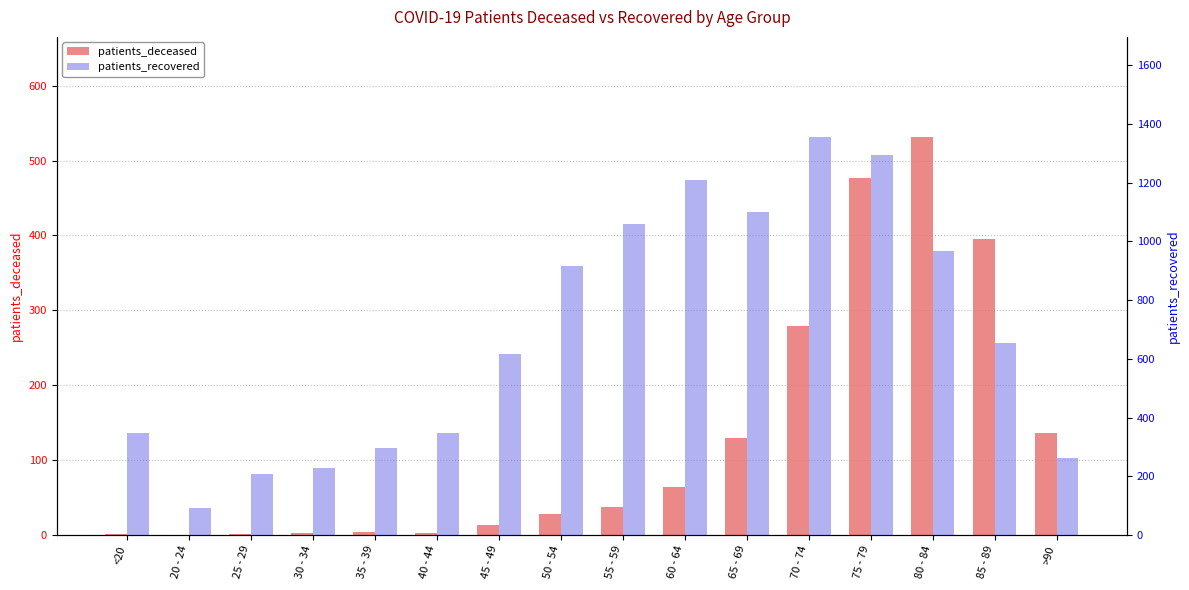

Where does the patients_recovered series first go above 654?

50 - 54